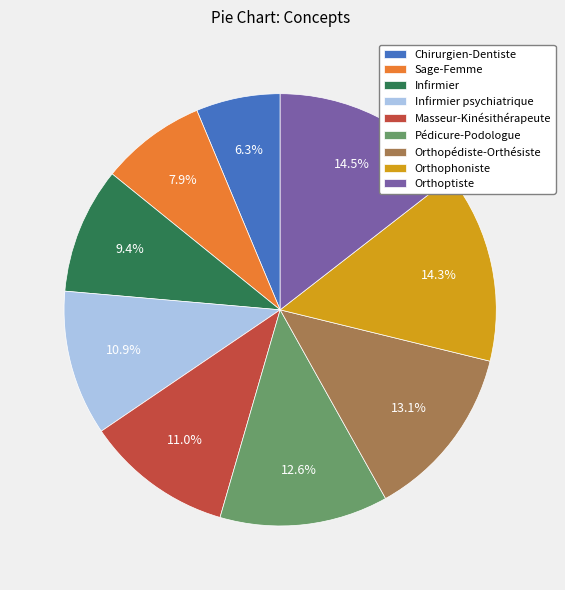

Does any single category account for the majority?

No